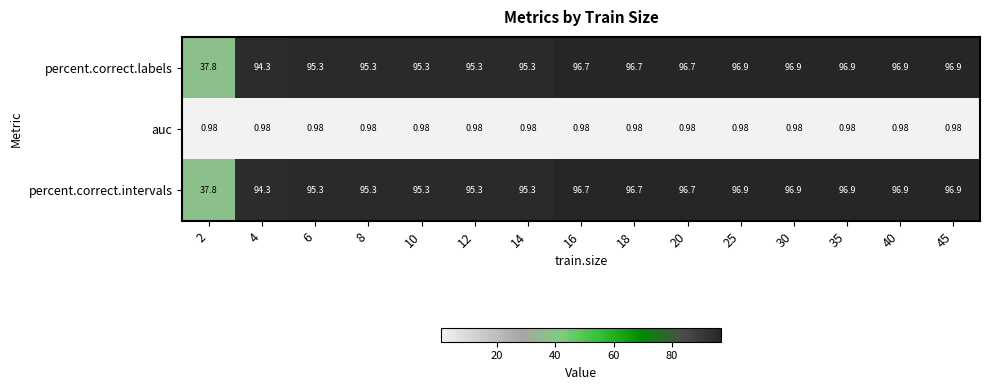

Is the value of percent.correct.labels at 35 greater than the value of percent.correct.intervals at 4?

Yes